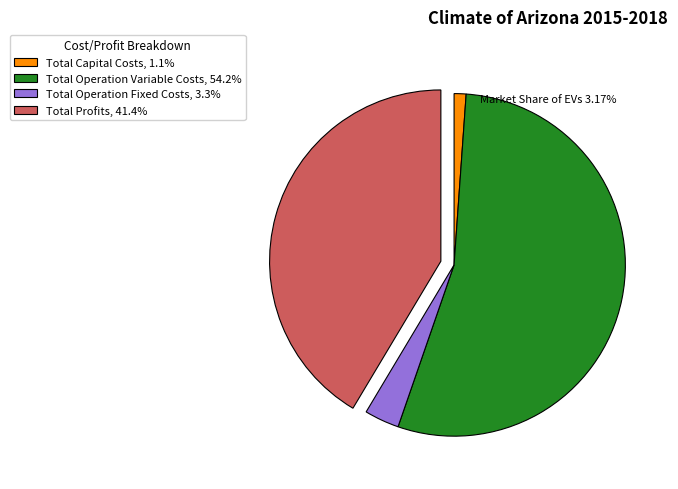

Which category has the smallest portion of the pie?

Total Capital Costs